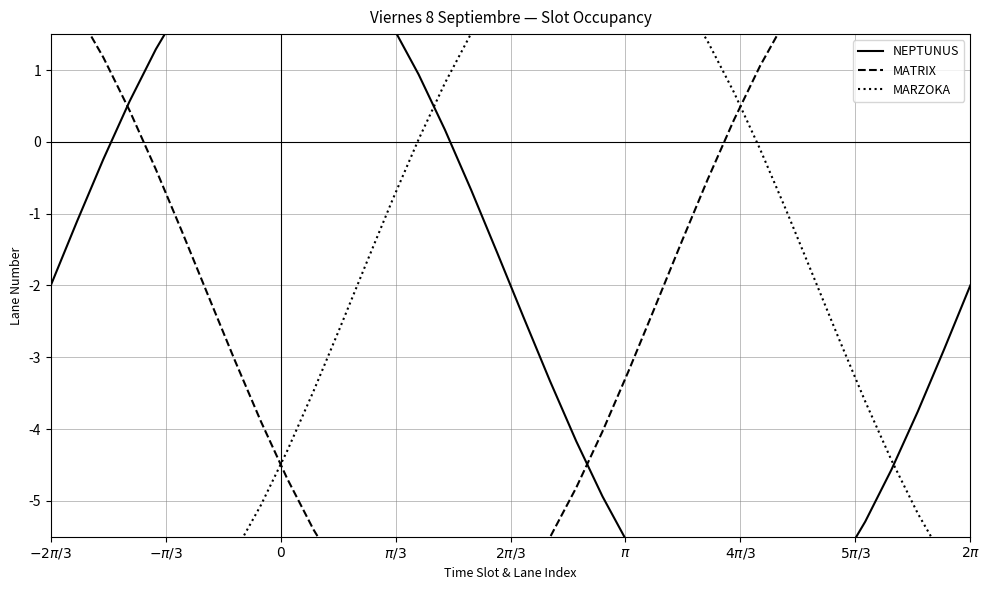

What is the sum of all NEPTUNUS values?

-72.0